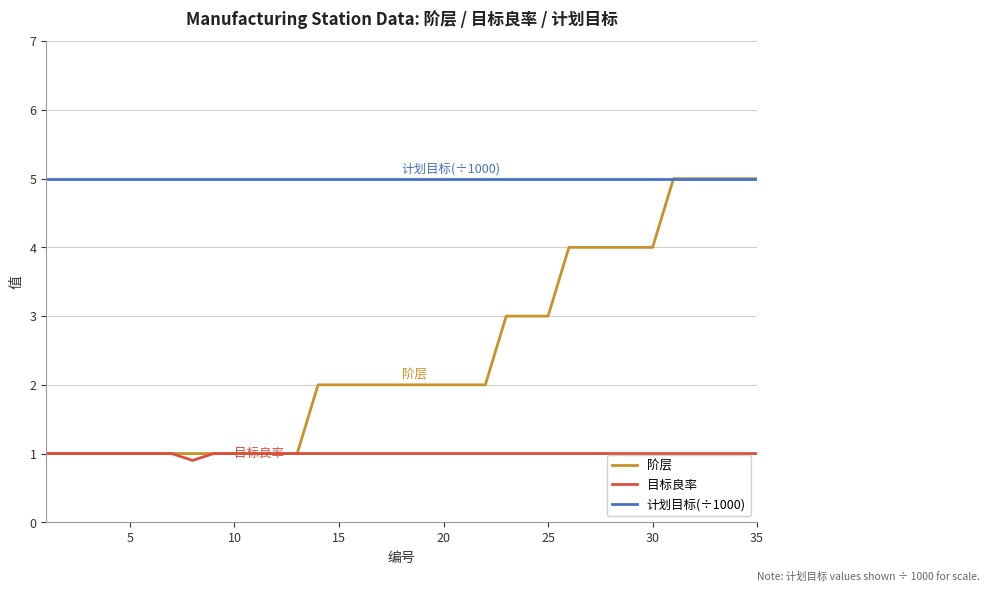

True or false: 目标良率 and 计划目标(÷1000) cross at least once.

False